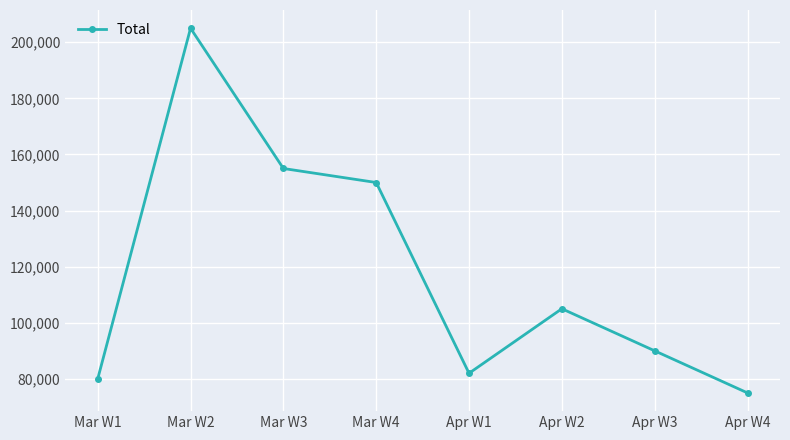

Where does the data first go above 105000?

Mar W2